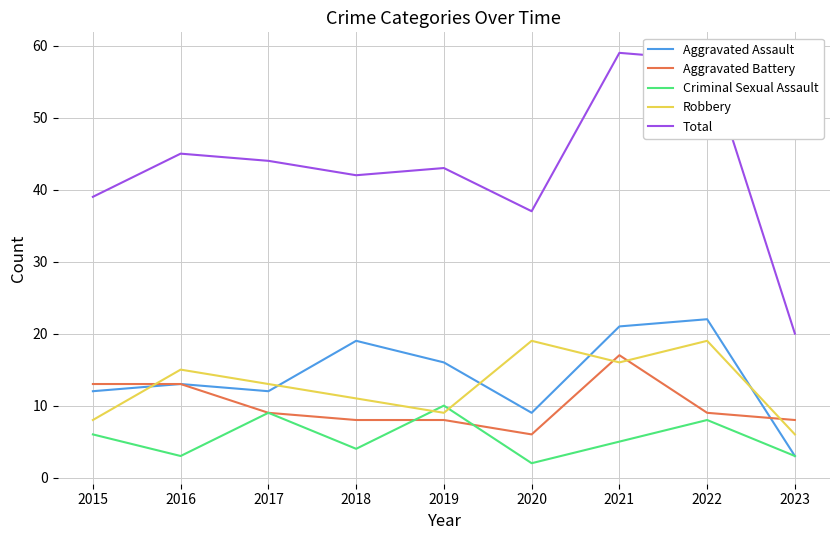

What is the maximum value for Total?

59